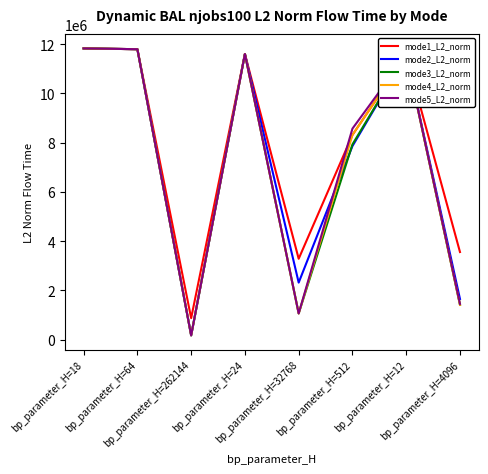

Is it true that mode3_L2_norm equals 312481.4 at bp_parameter_H=32768?

False